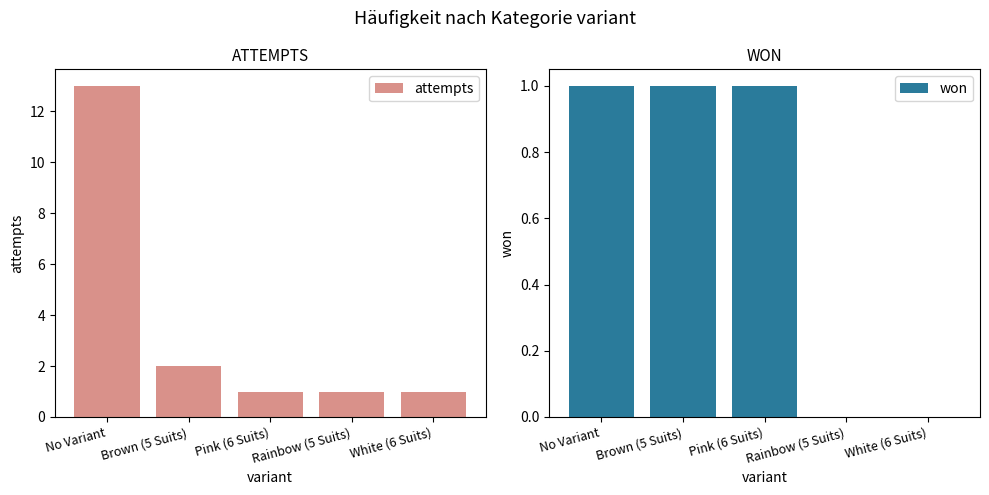

Are the bars horizontal?

No